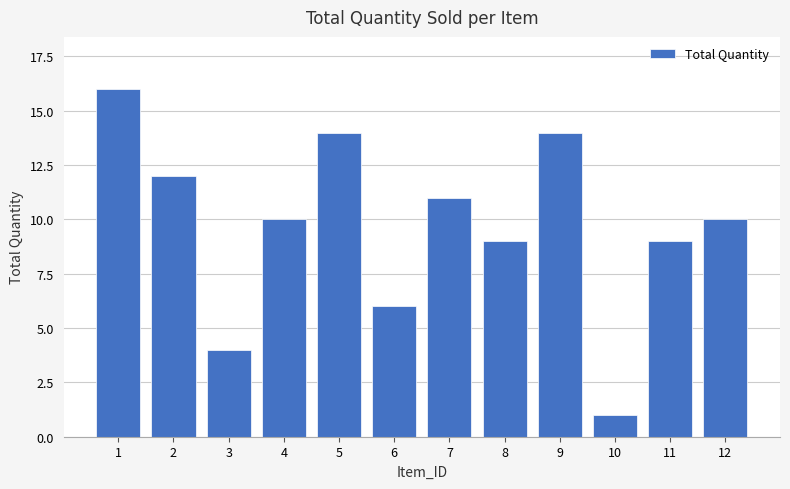

Reading right to left, what are all the values shown in this chart?

12=10	11=9	10=1	9=14	8=9	7=11	6=6	5=14	4=10	3=4	2=12	1=16